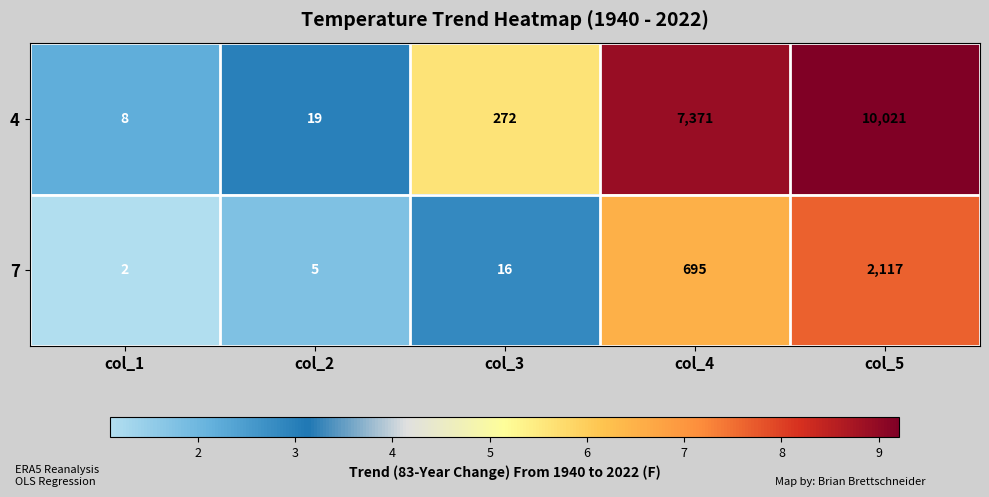

The 7 series shows 2117 at col_5. True or false?

True